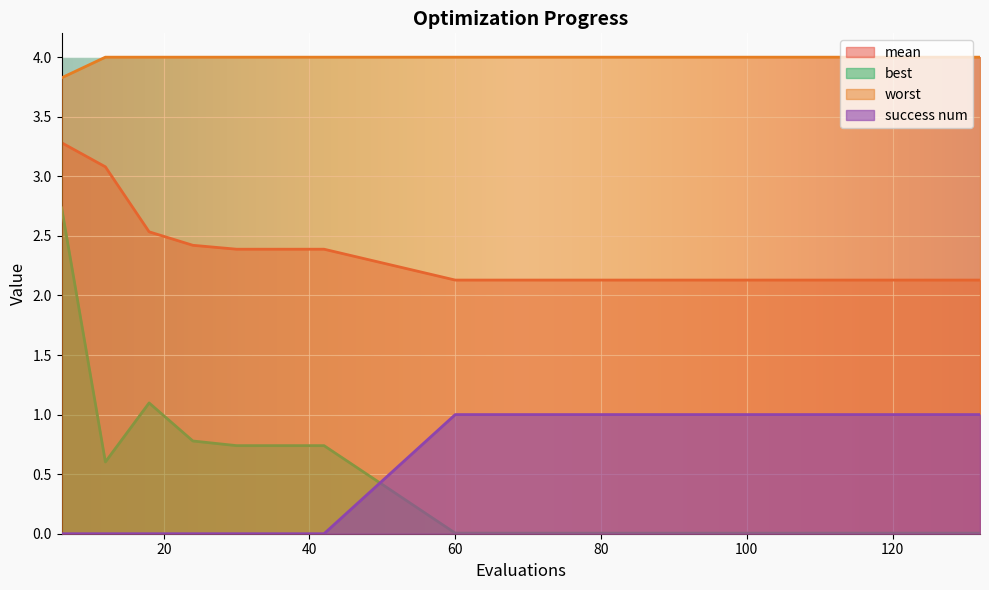

How many interior local peaks does the best series have?

1